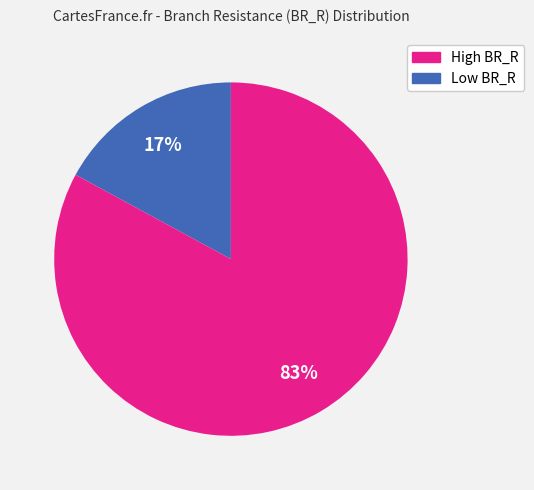

Is there a majority slice in this chart?

Yes